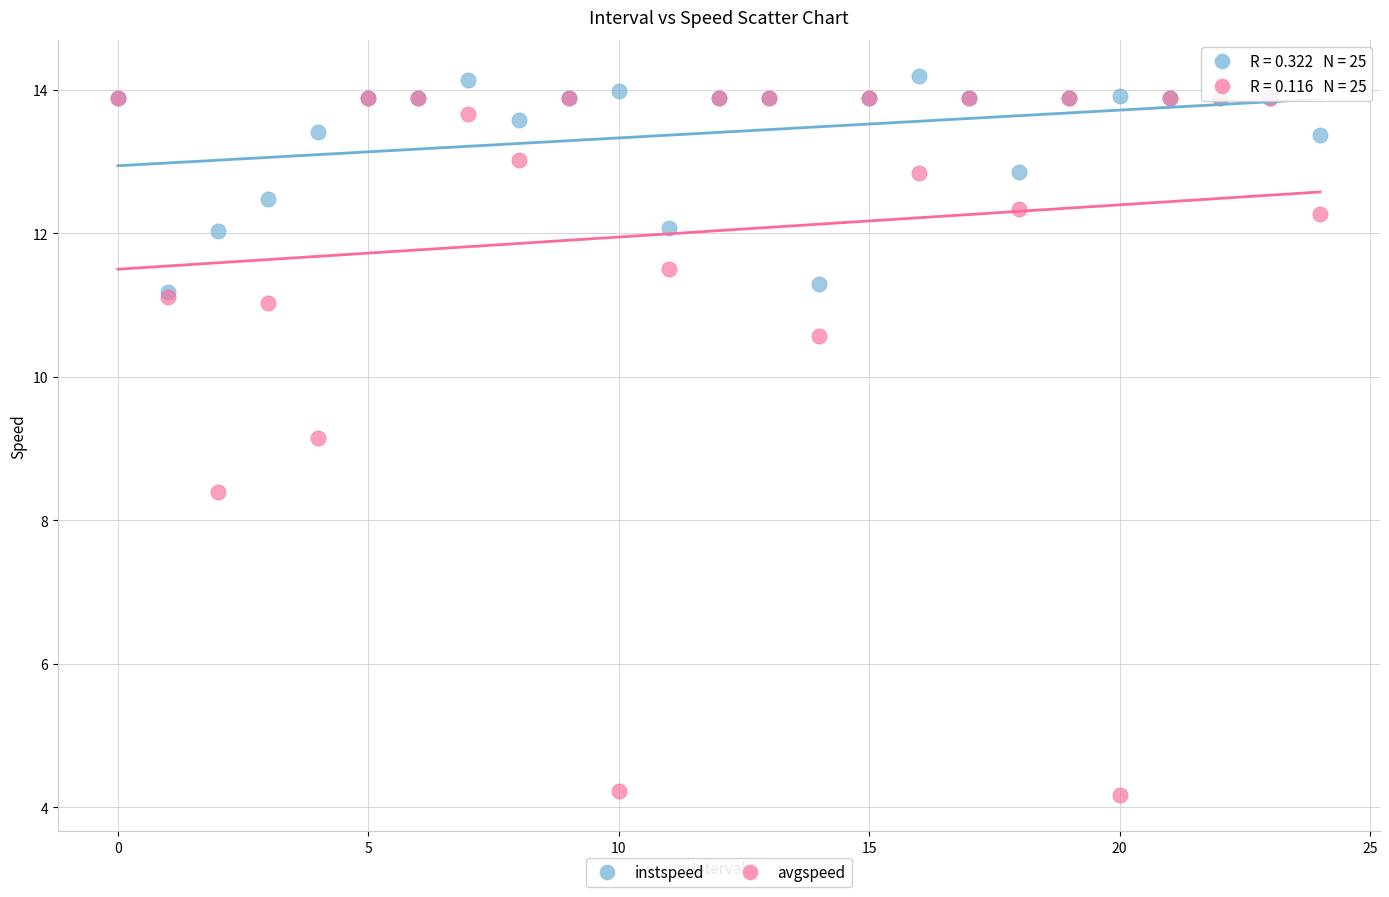

Which series reaches the maximum Y coordinate?

instspeed